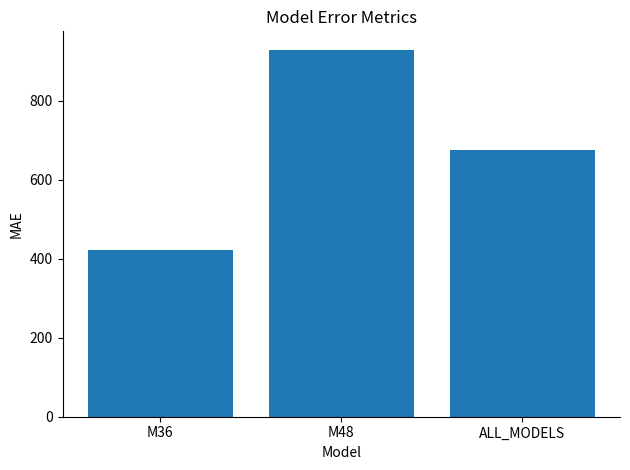

What is the label of the 2nd bar from the left?

M48